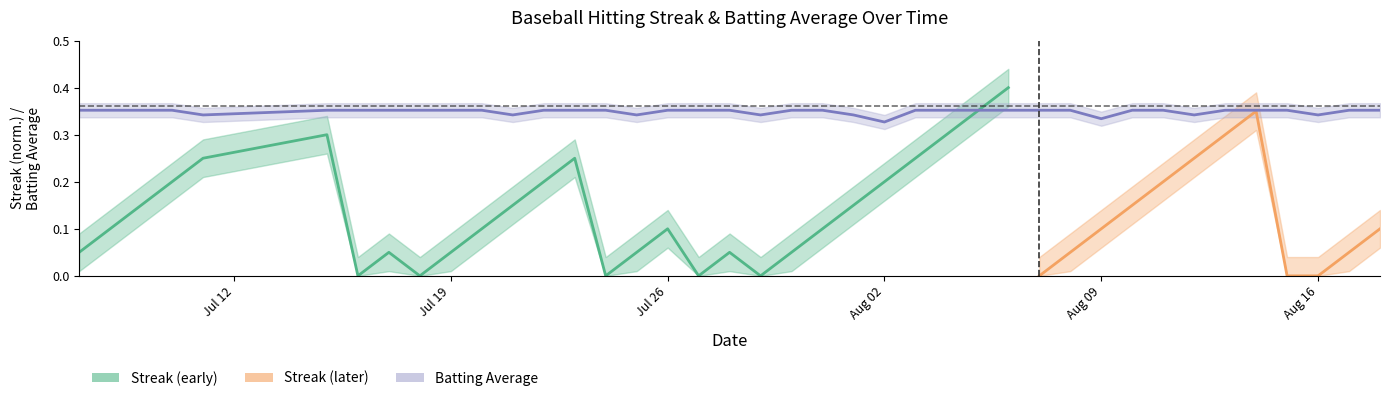

Count the values in the range 0 to 1.

40